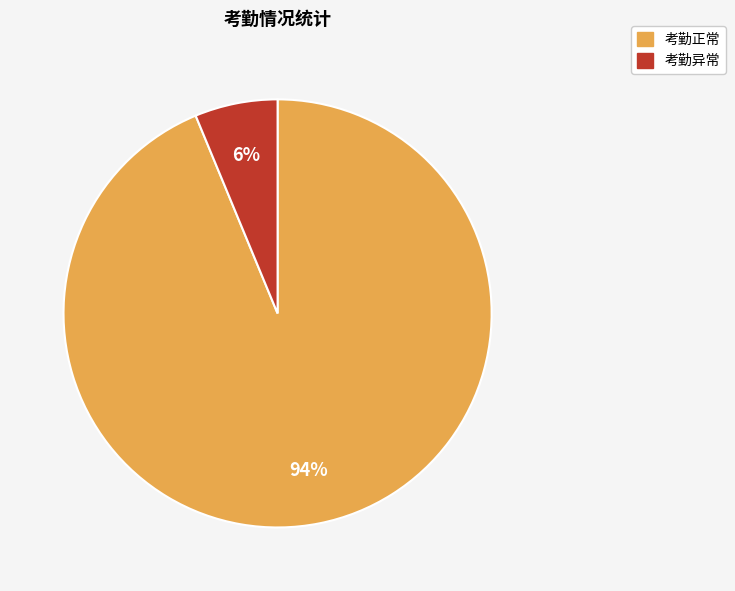

What percentage is the 考勤异常 slice, to the nearest percent?

6%